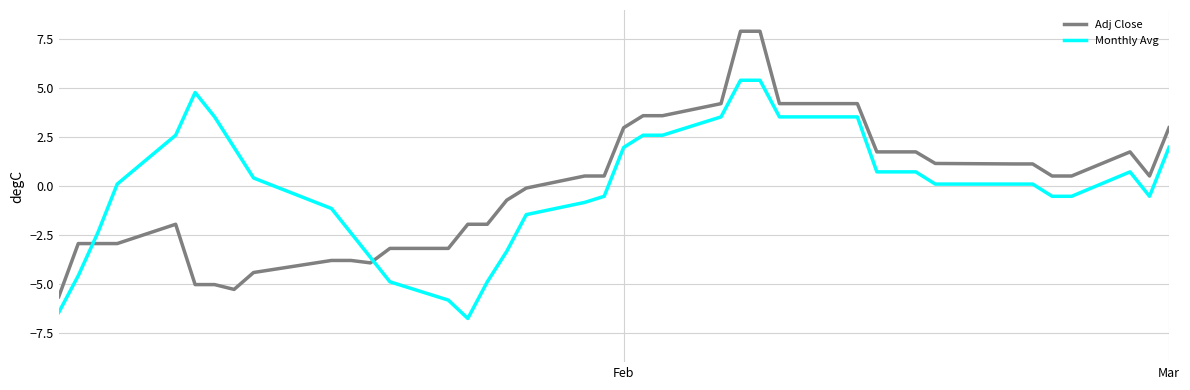

How many times do Adj Close and Monthly Avg cross each other?

2